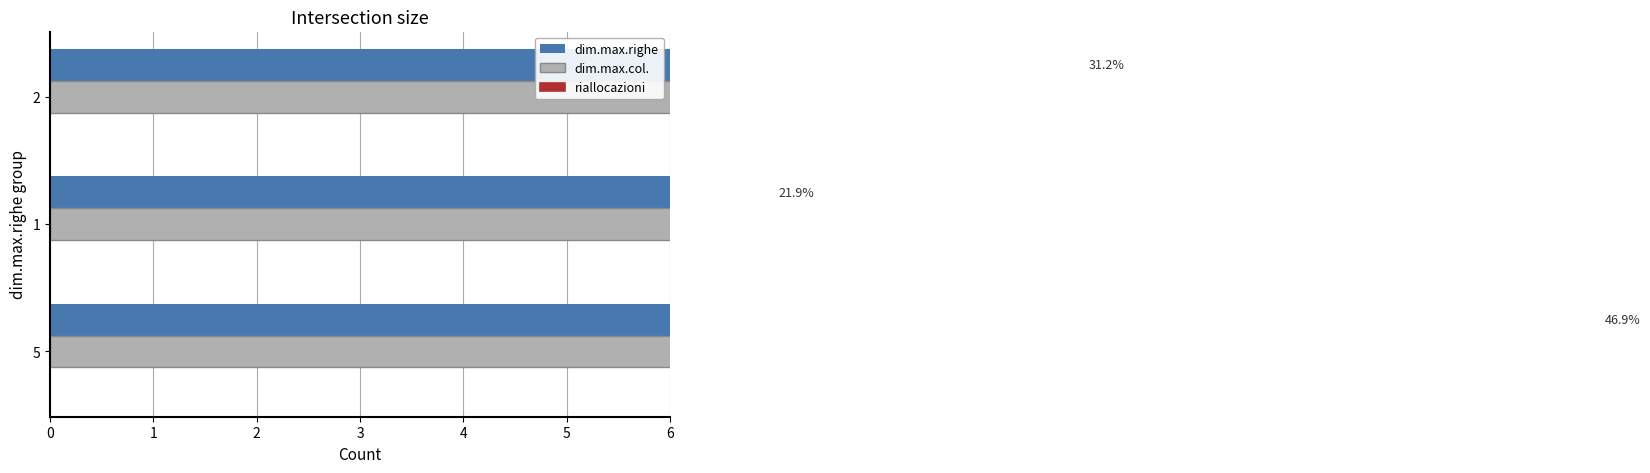

What is the maximum value shown in the chart?

17.0